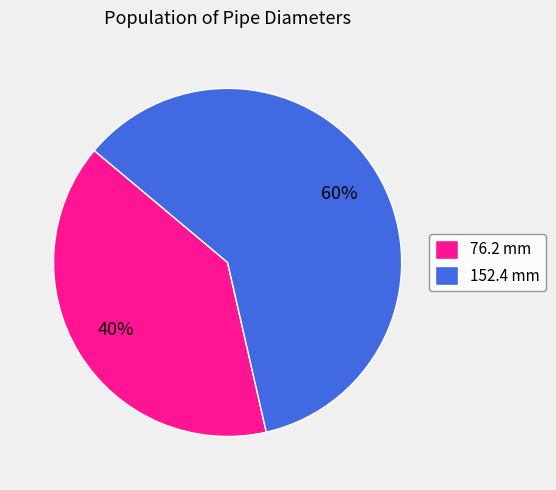

Is the sum of 76.2 mm and 152.4 mm greater than half?

Yes